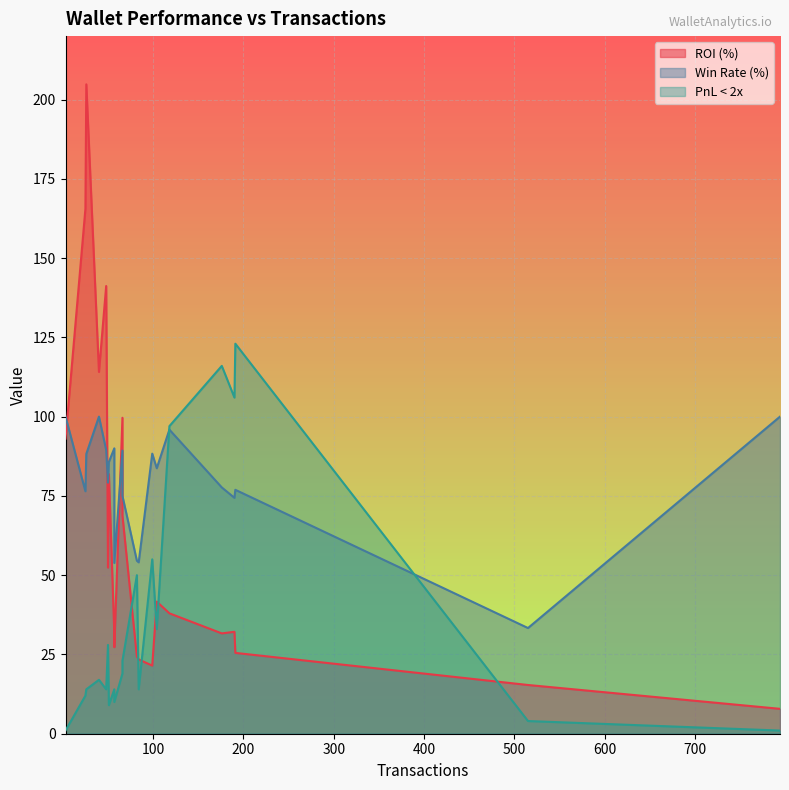

Is the value of PnL < 2x at 14 greater than the value of Win Rate (%) at 9?

No